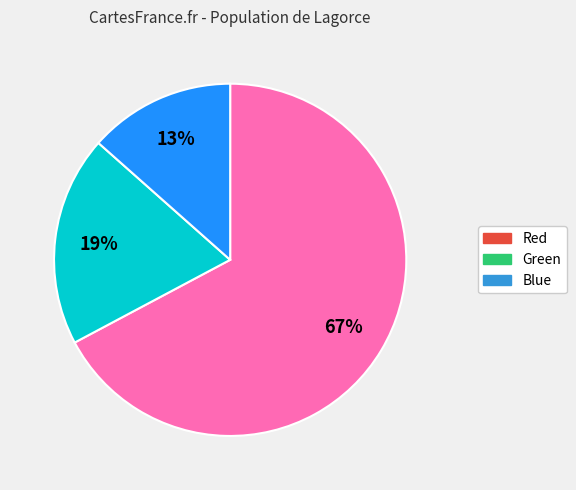

Which slice is the smallest?

Blue